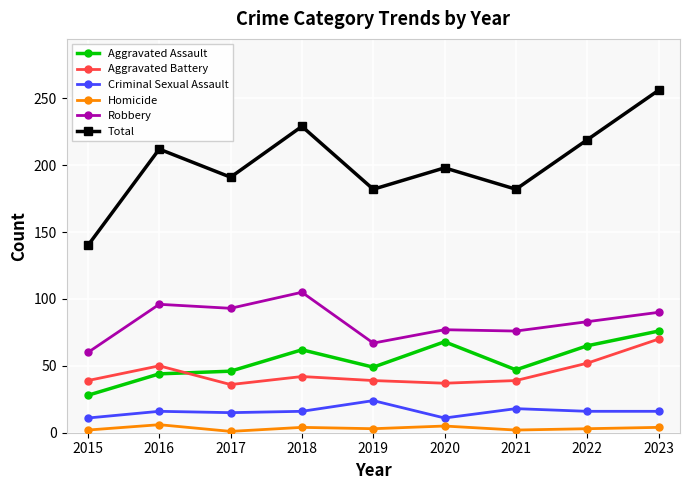

What is the difference between the Total values at 2020 and 2019?

16